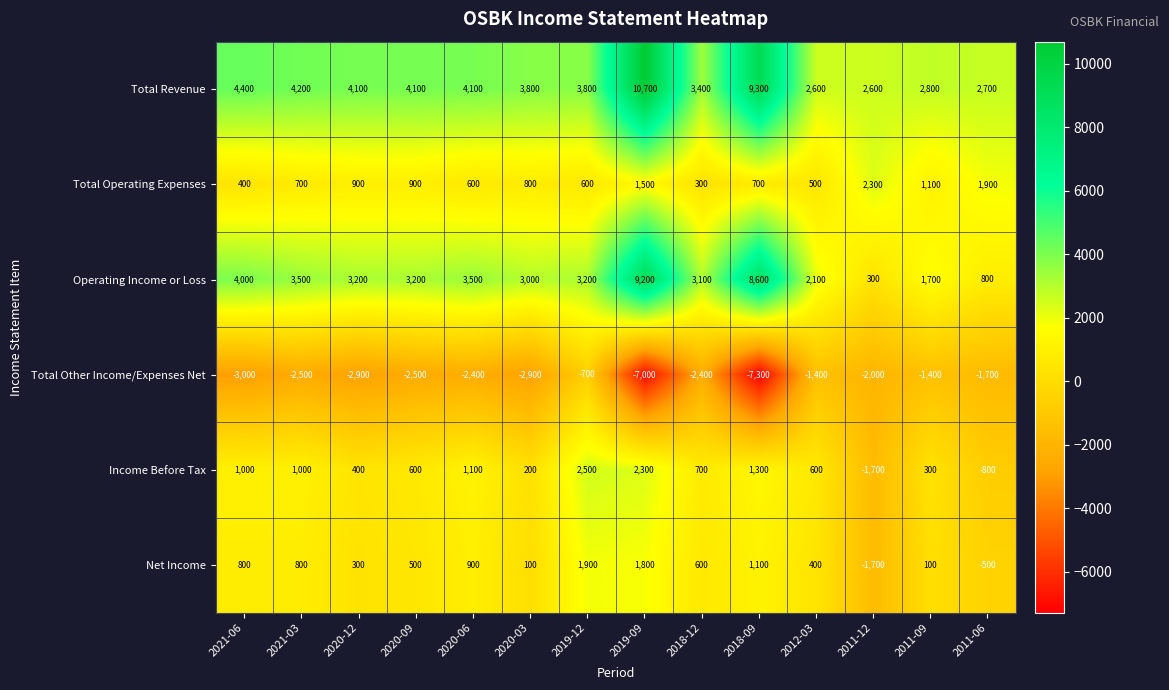

At which category does the chart reach its peak across all series?

2019-09